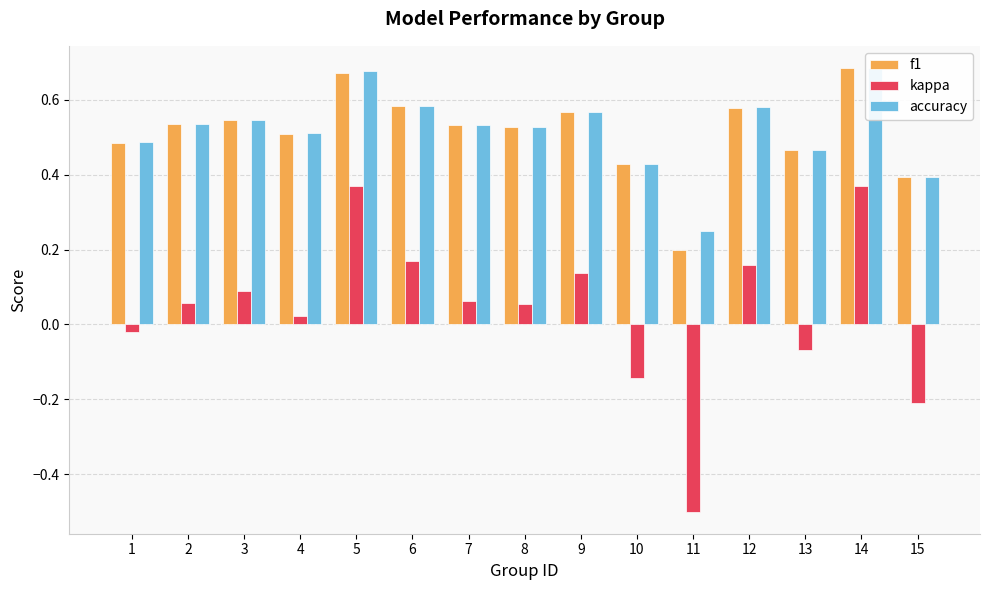

Is the value of accuracy at 11 greater than the value of f1 at 8?

No